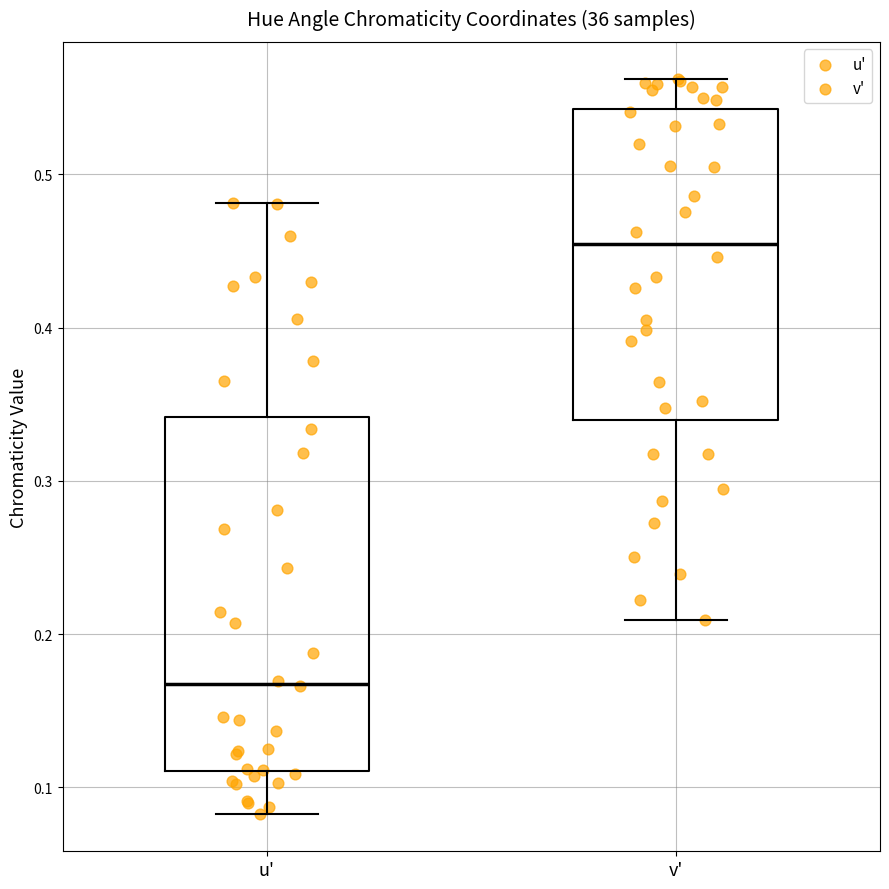

Which box is the tallest, from its lower edge to its upper edge?

u'